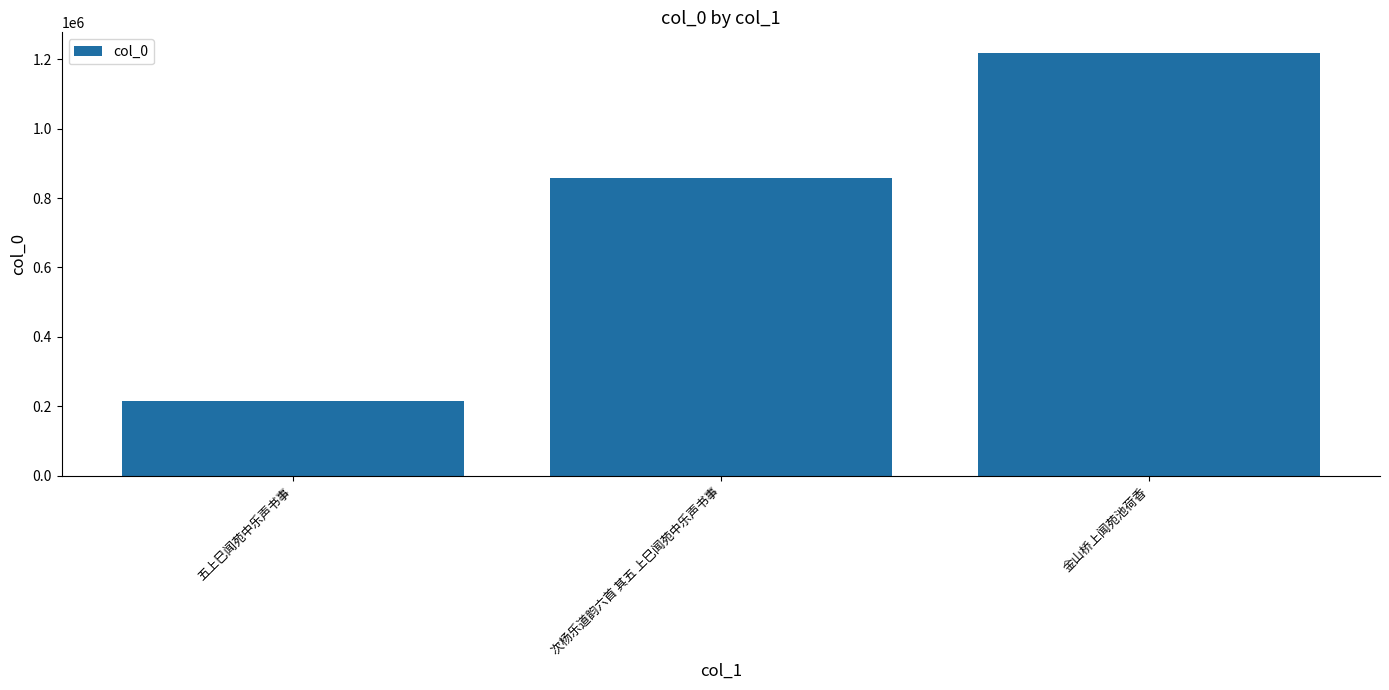

What is the ratio of the value at 金山桥上闻苑池荷香 to the value at 五上巳闻苑中乐声书事?

5.7